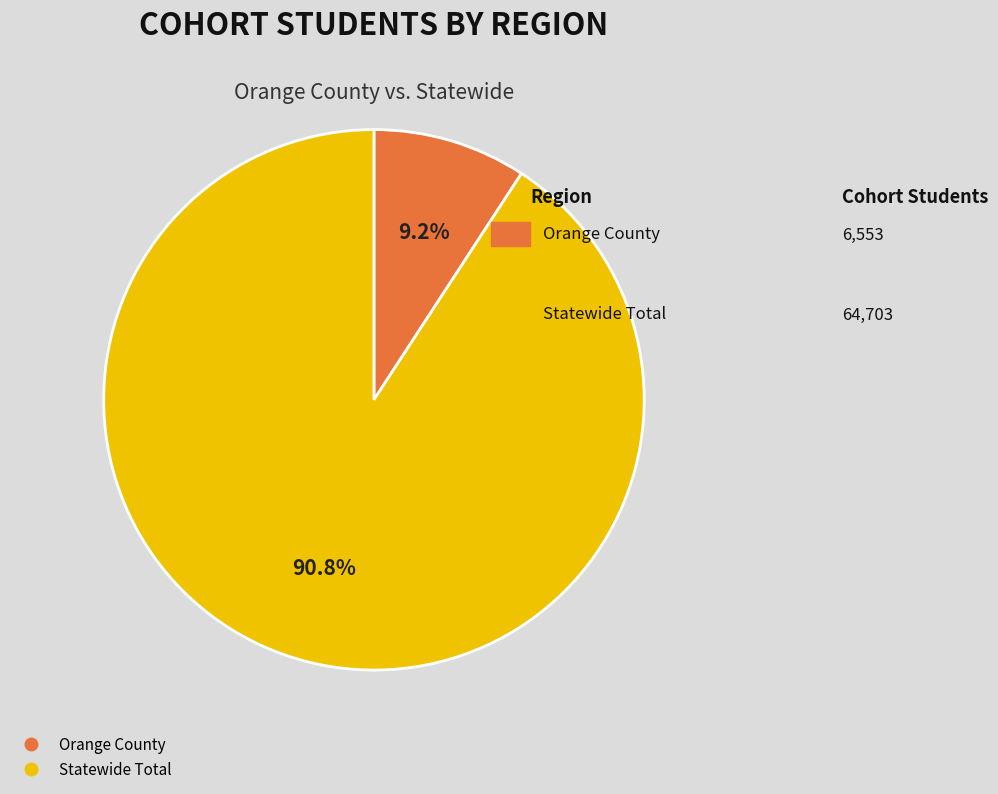

Does Orange County represent more than half of the total?

No